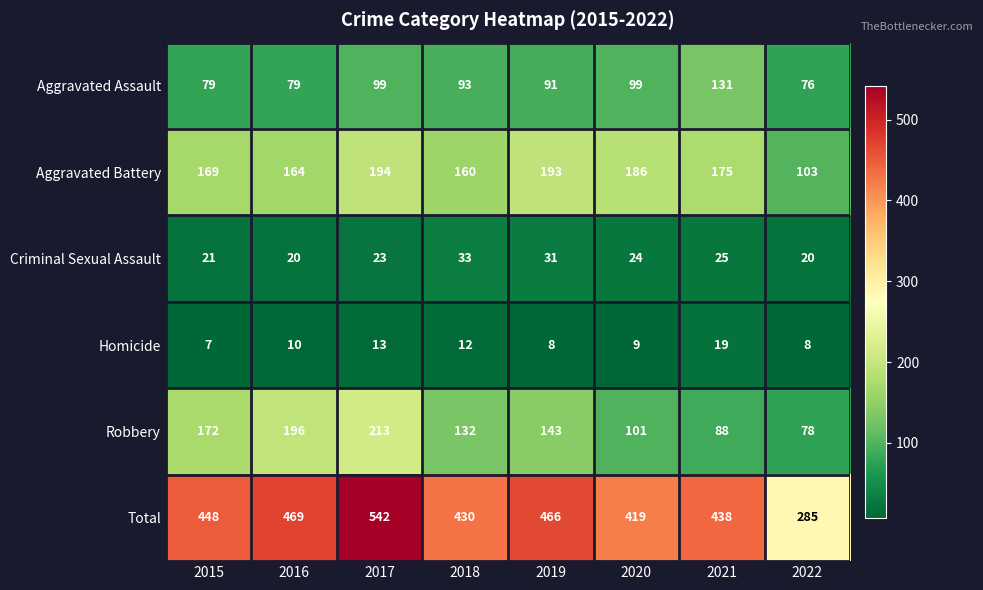

What is the spread (max minus min) of values at 2018?

418